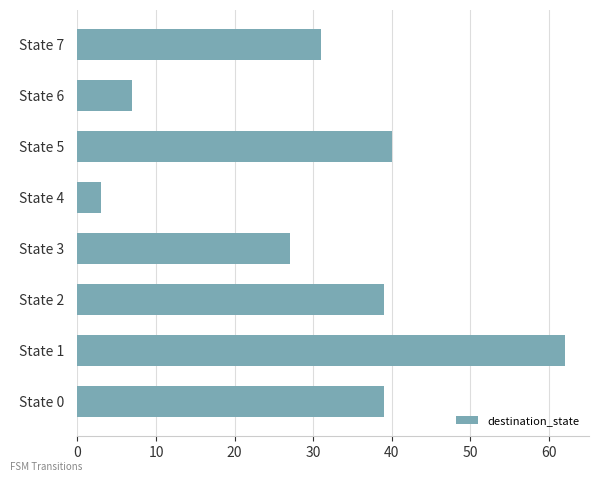

What is the change in value from State 0 to State 1?

+23